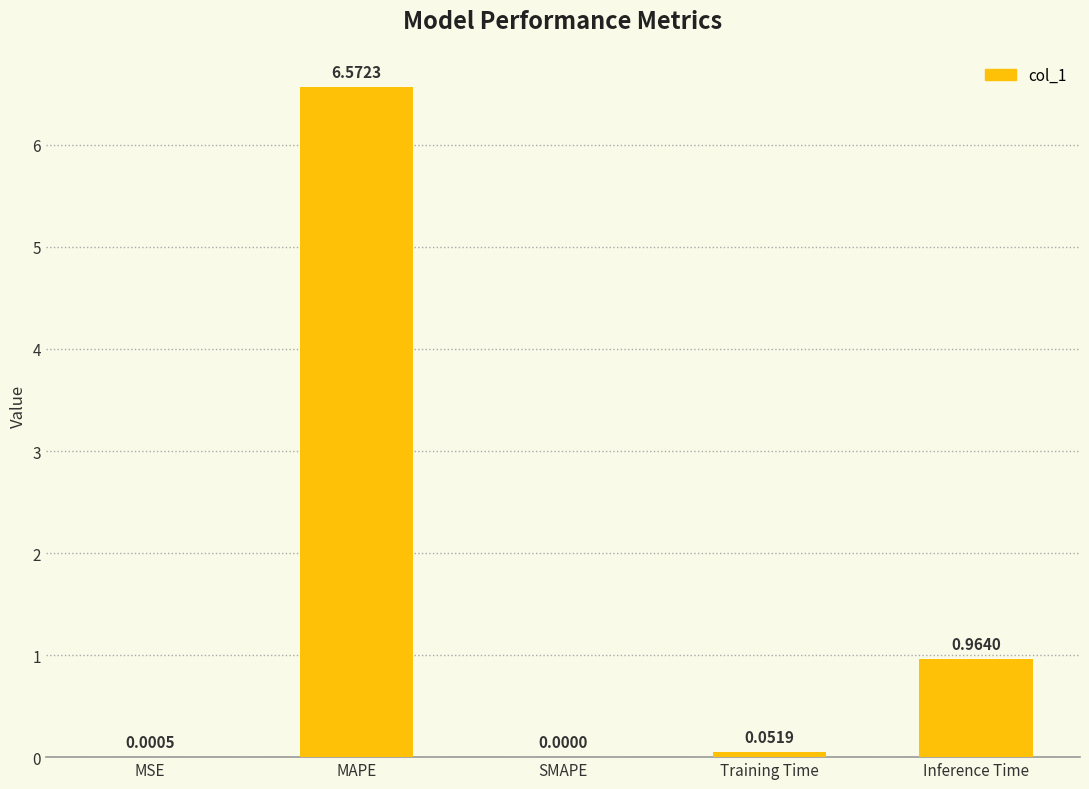

Are the bars horizontal?

No